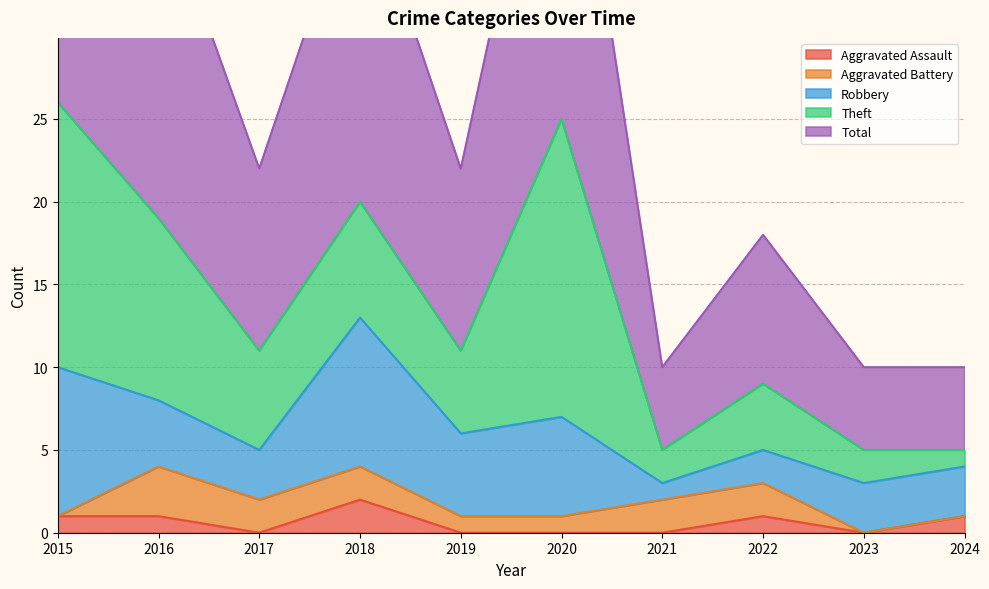

At how many categories does at least one series exceed 20?

2